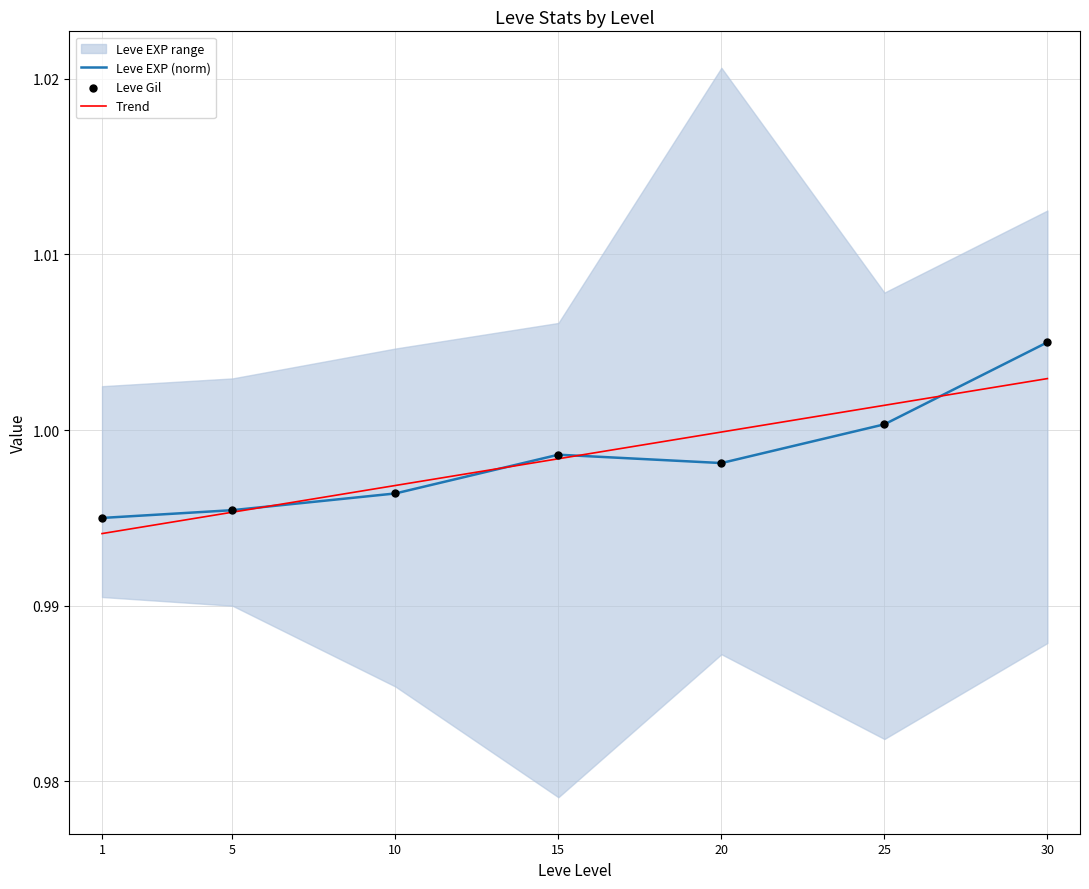

What is the total value across all series at 15?

3.0